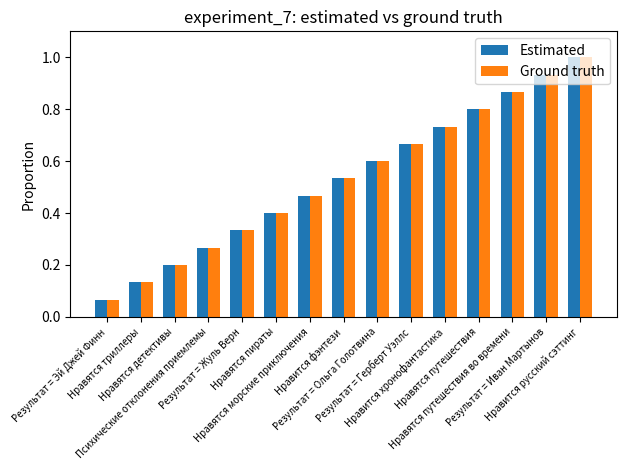

At how many categories does at least one series exceed 0?

15